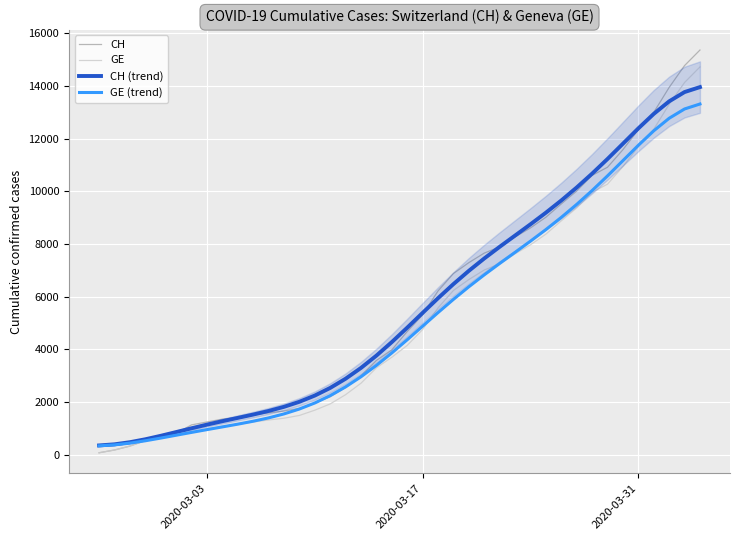

What is the value of the CH (trend) point at the 30th from the left?

9185.0